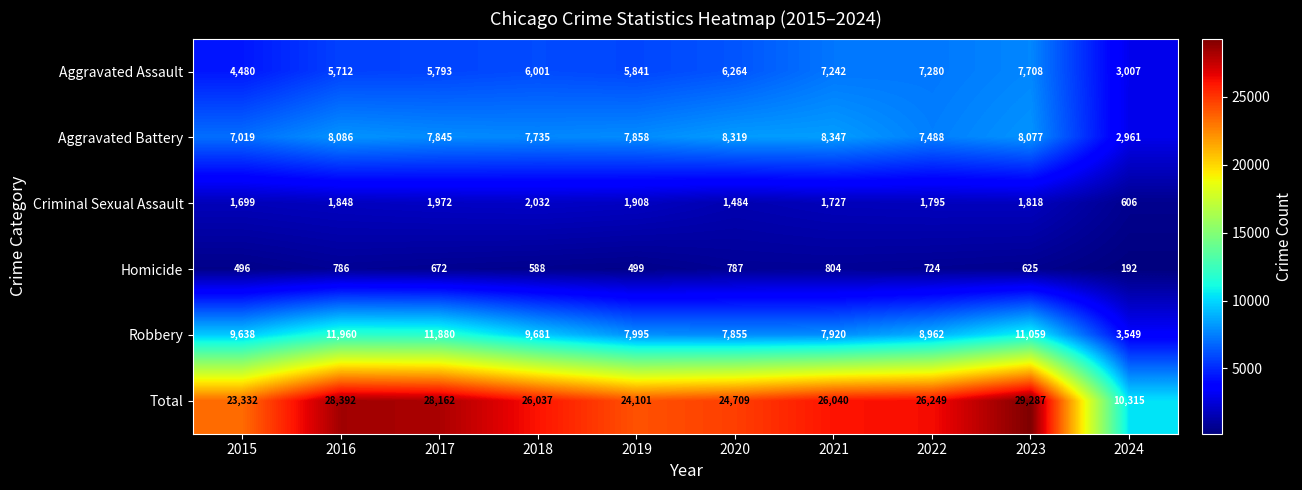

At which label is Aggravated Assault closest to 5357?

2016